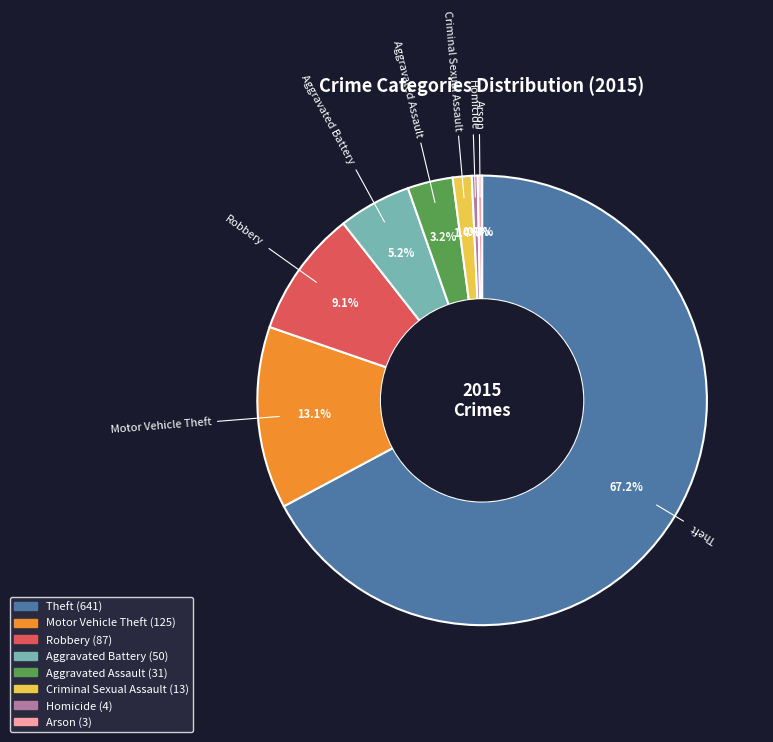

Is it true that Theft is 55% of the pie?

False